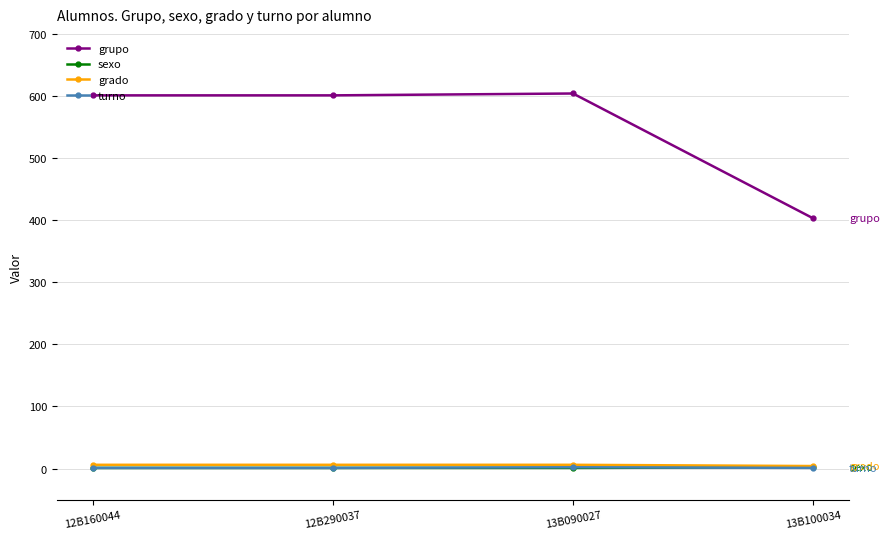

What is the value of the turno point at the 3rd from the left?

2